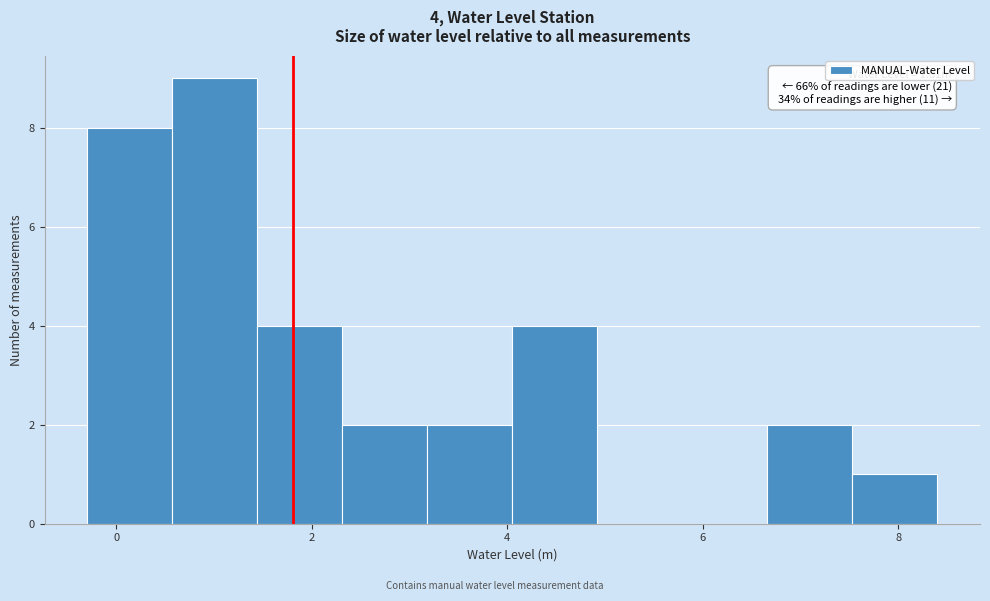

Which range on the x-axis has the tallest bar?

0.6 to 1.4